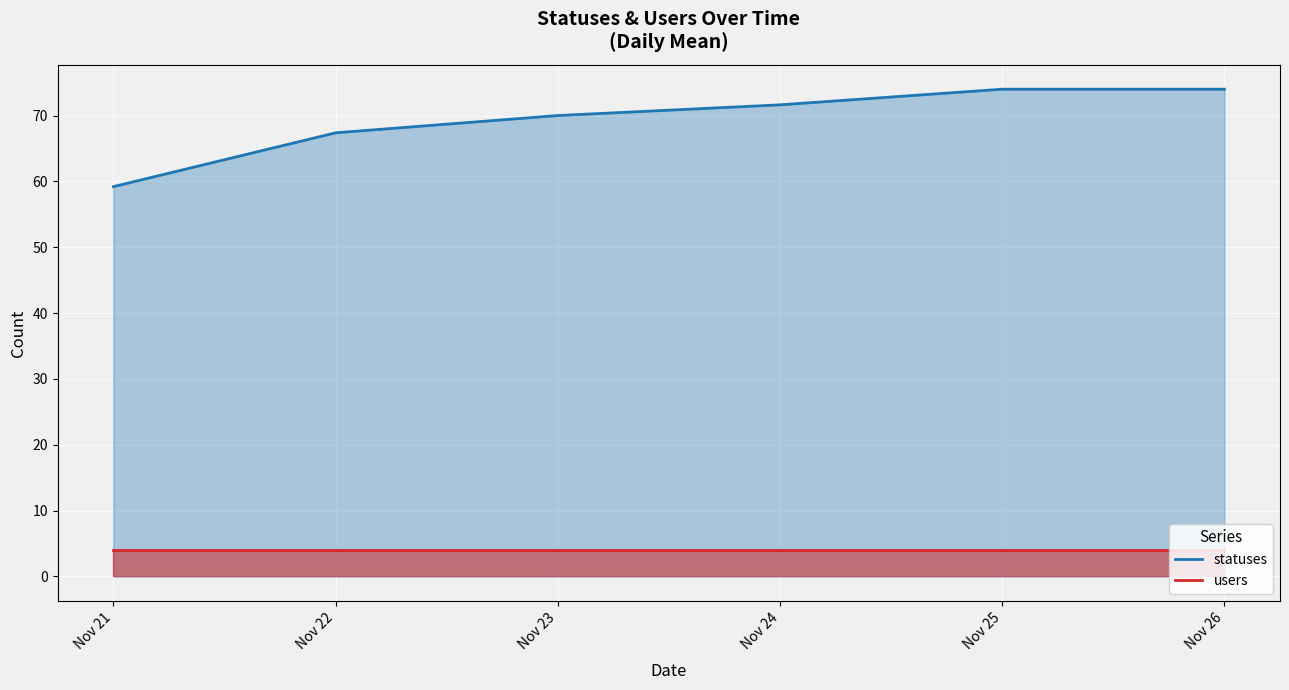

What are all the series names shown in the legend?

statuses, users